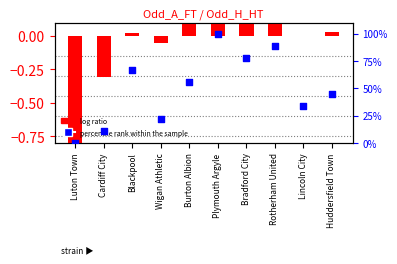

What is the total value across all series at Blackpool?

66.7